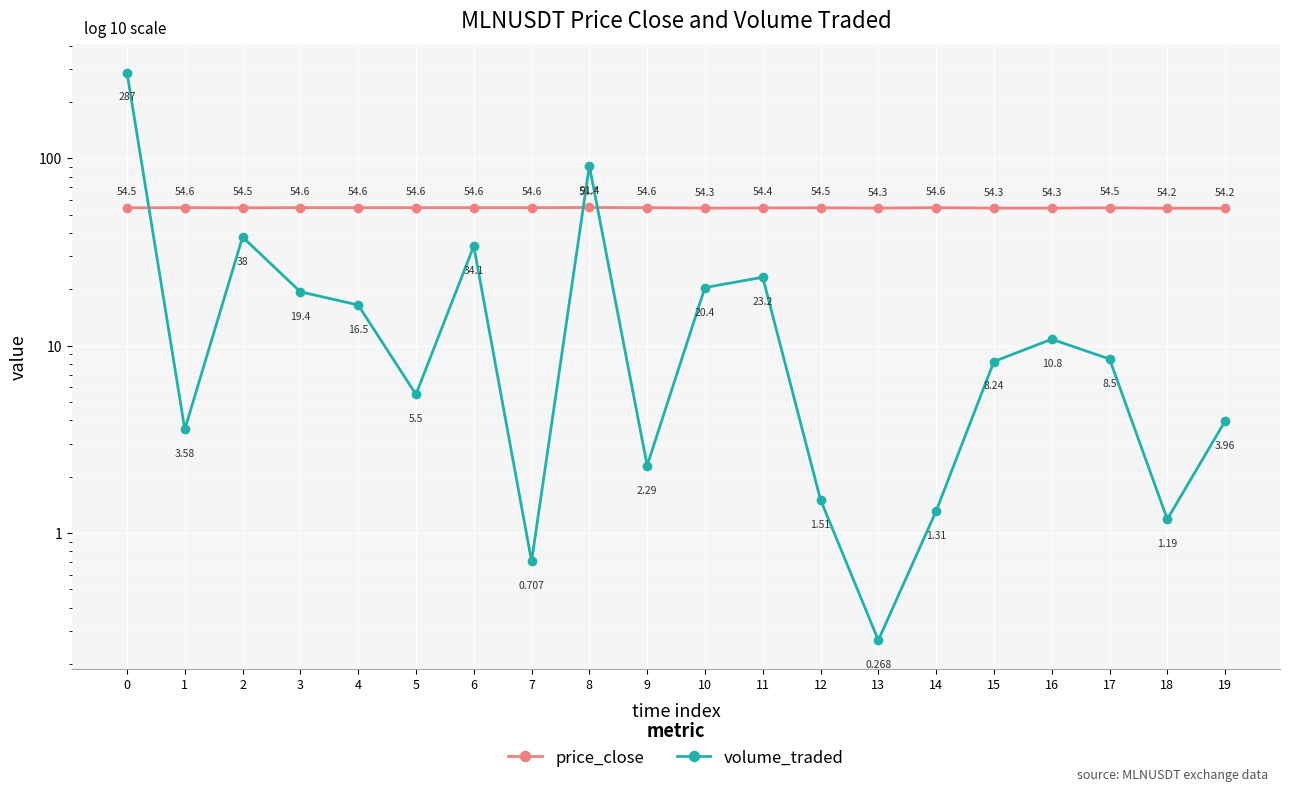

What is the difference between the second highest and minimum values in the volume_traded series?

91.1